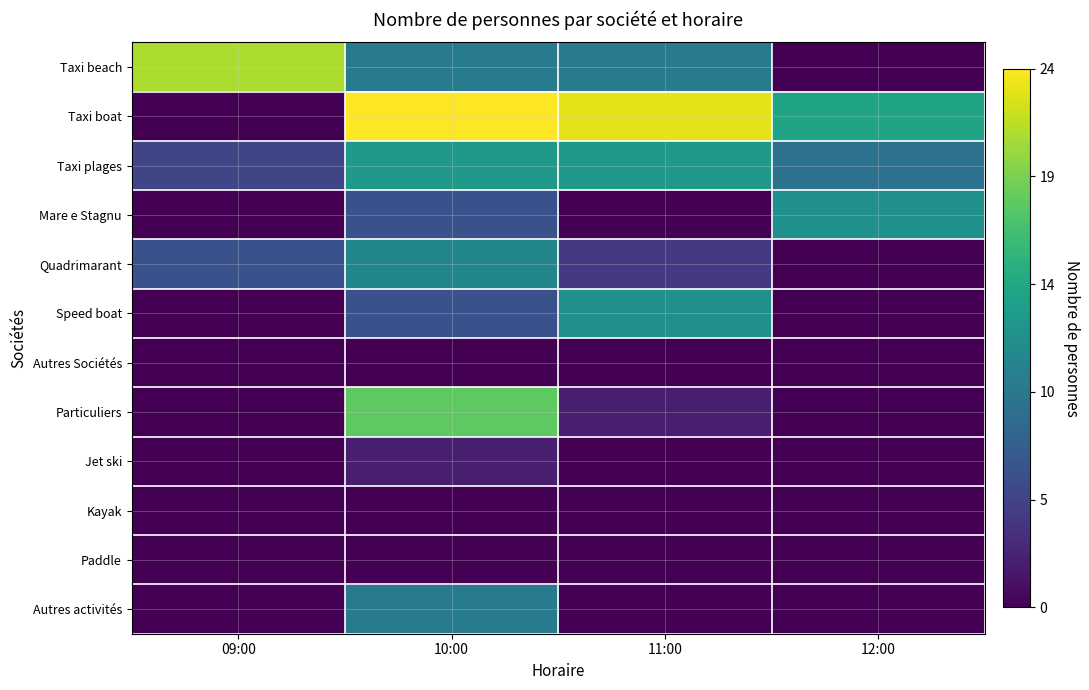

What is the total value across all series at 10:00?

100